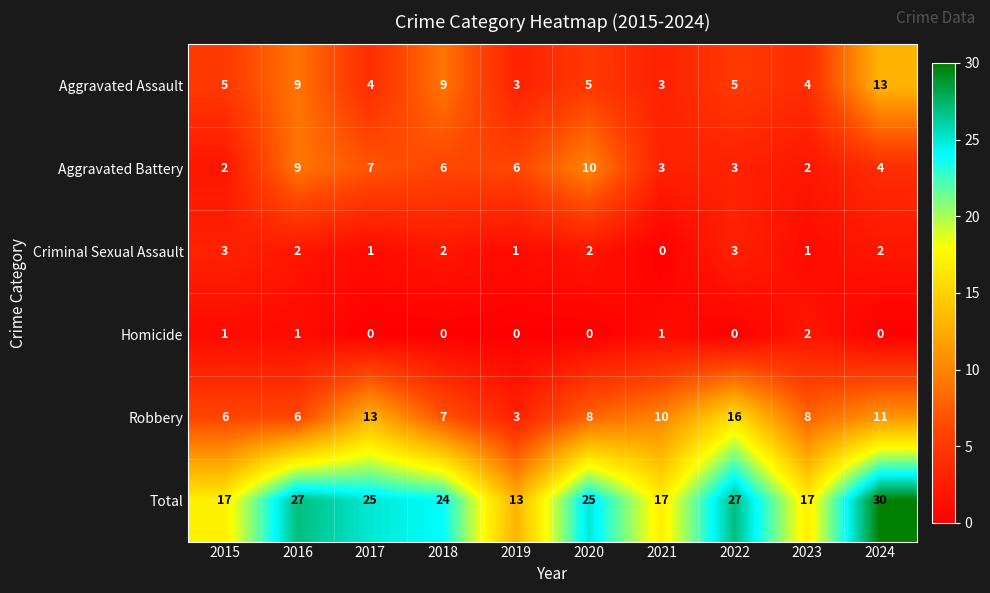

What is the spread (max minus min) of values at 2019?

13